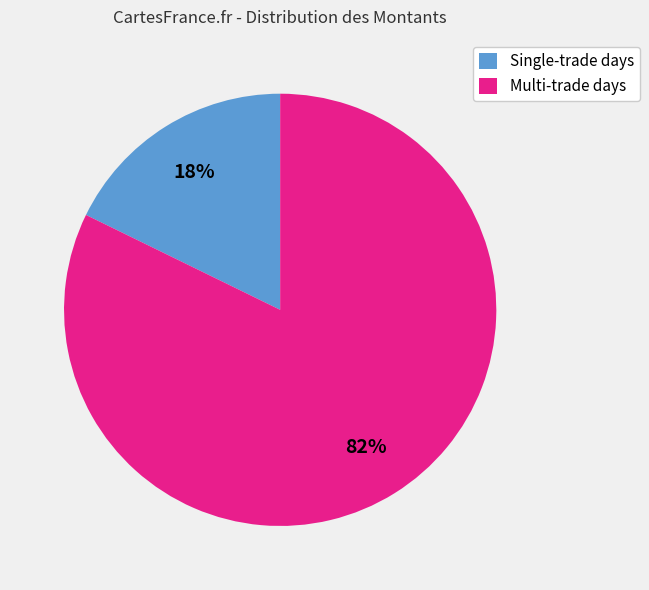

Do Multi-trade days and Single-trade days together represent more than half of the pie?

Yes